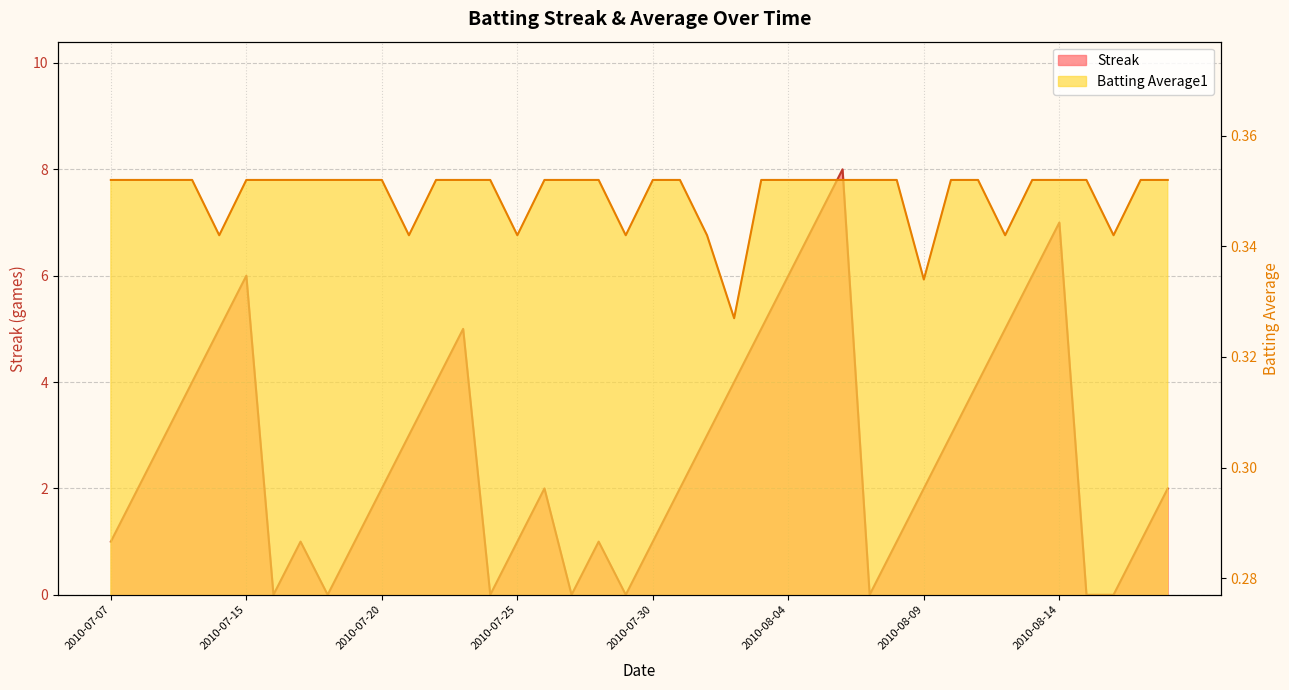

Which series has the largest total across all categories?

Streak